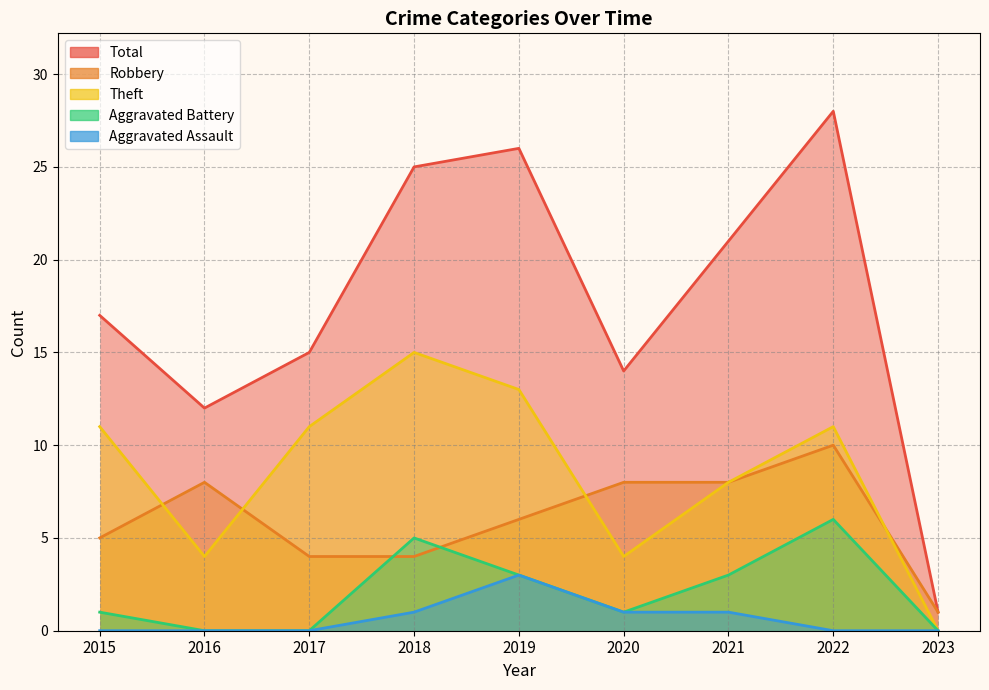

List the labels in order of Aggravated Battery value, largest first.

2022, 2018, 2019, 2021, 2015, 2020, 2016, 2017, 2023